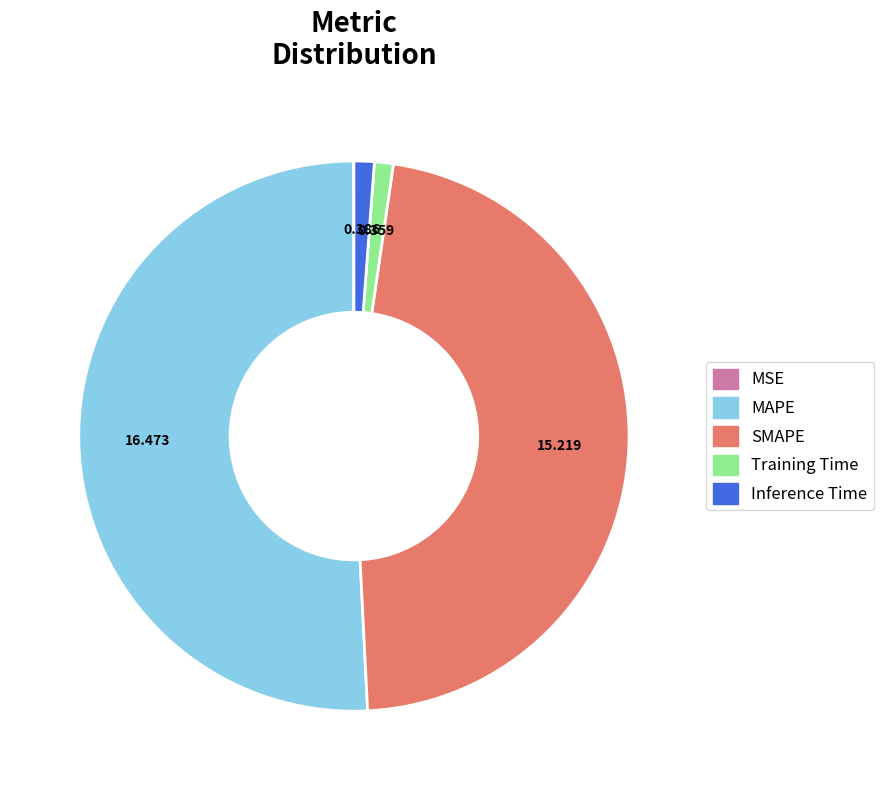

Combined, do SMAPE and MAPE account for over 50%?

Yes